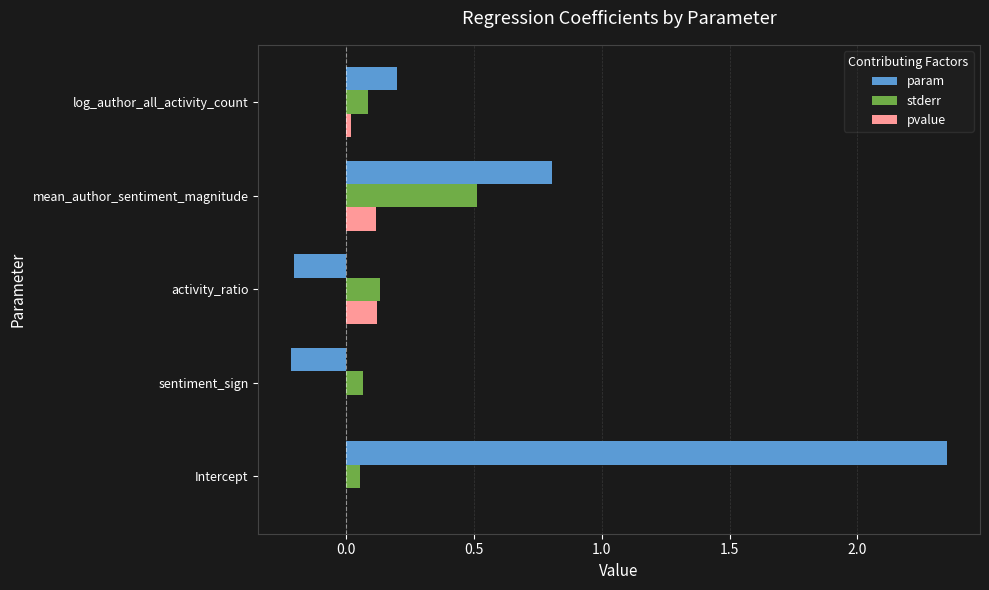

The value of stderr at activity_ratio is 0.1. True or false?

True